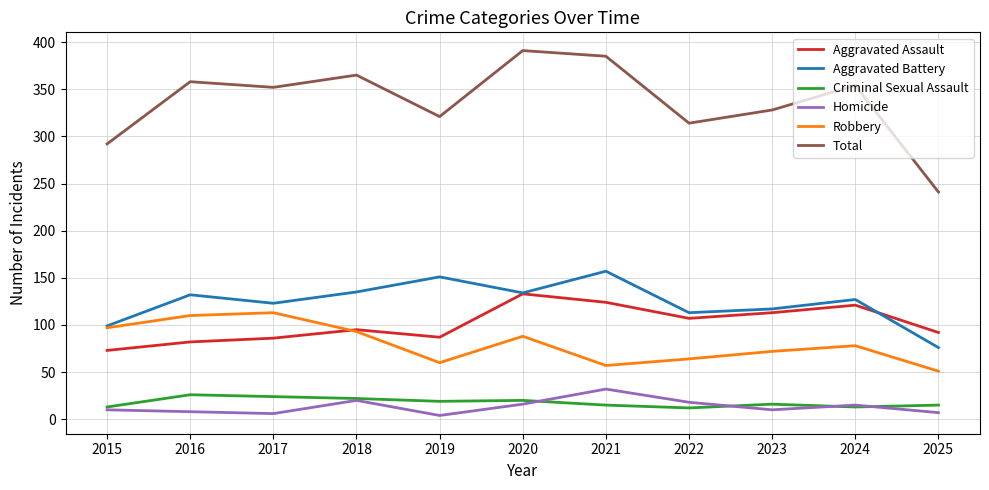

Is the value of Aggravated Battery at 2019 greater than the value of Homicide at 2017?

Yes